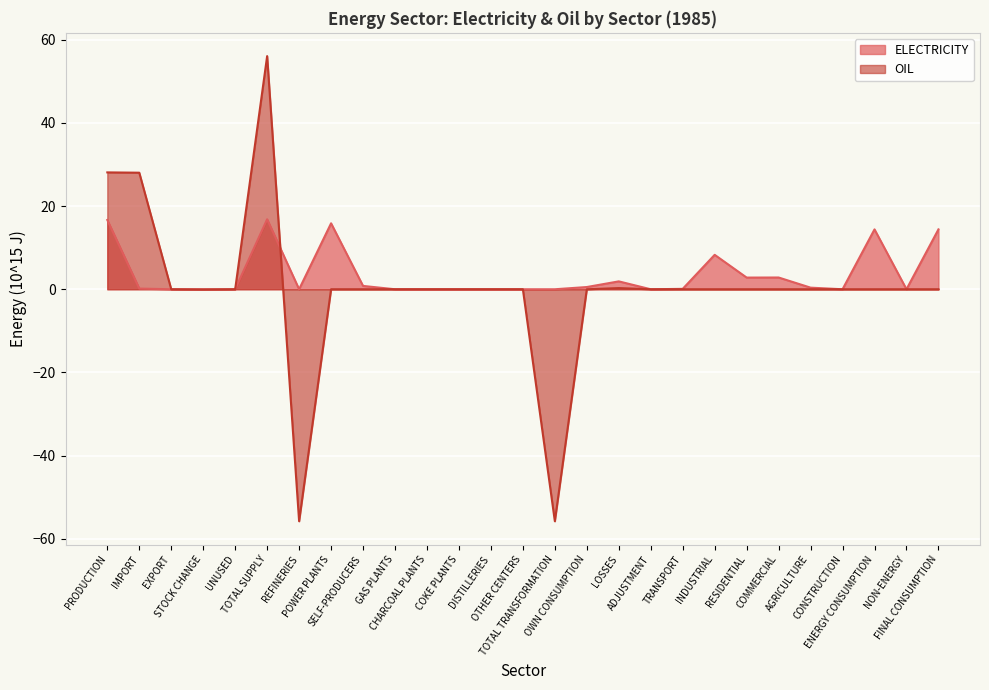

At which category does ELECTRICITY reach its first local valley?

REFINERIES